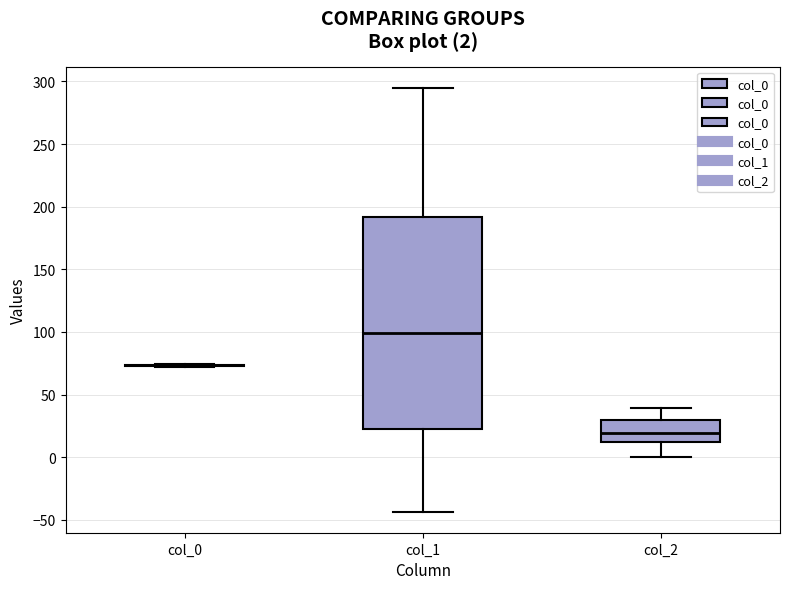

Comparing the boxes themselves (not the whiskers), which one is the tallest?

col_1